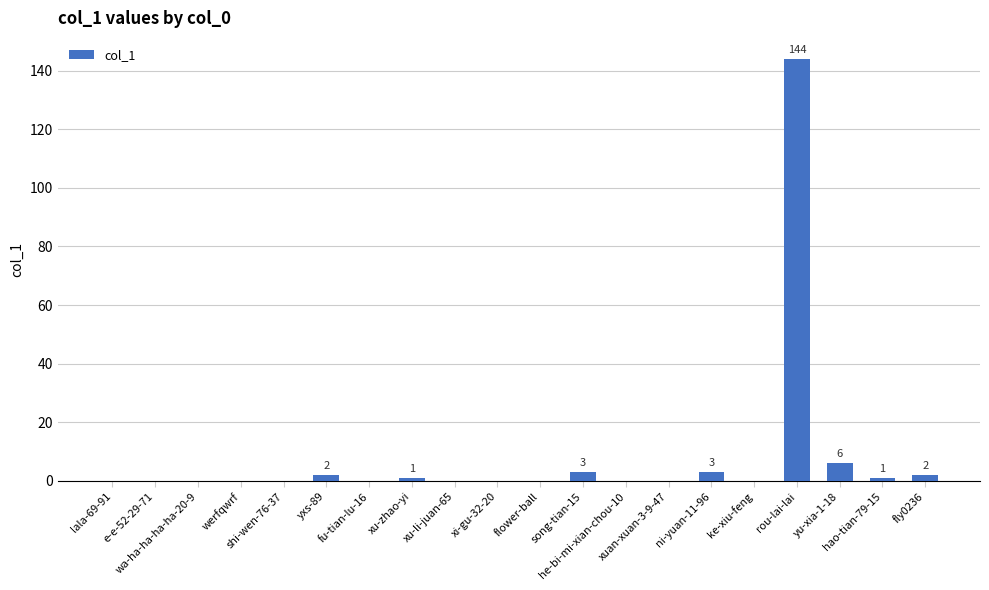

What is the greatest value displayed?

144